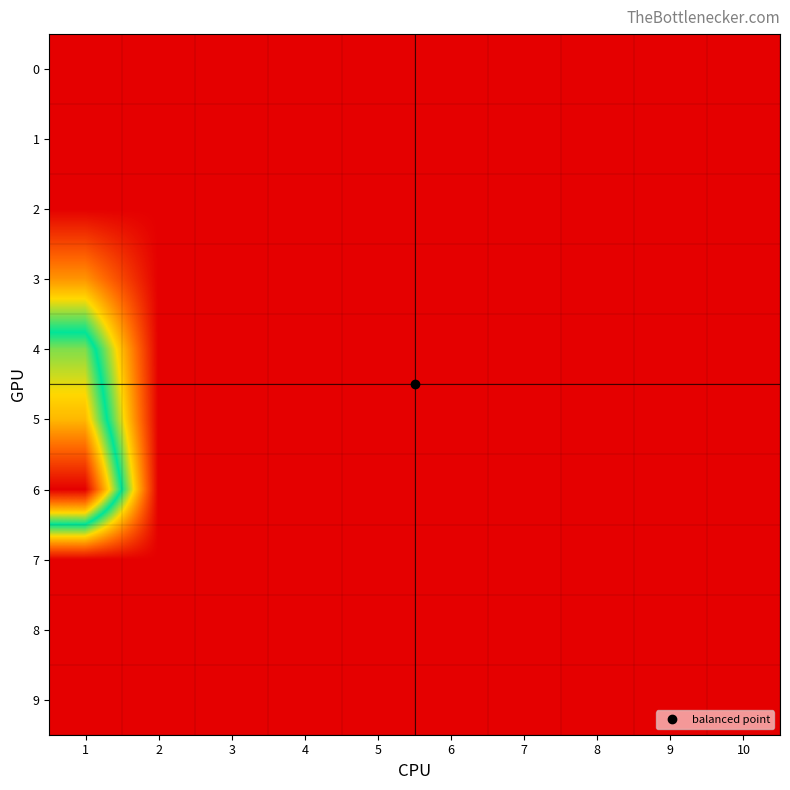

At how many categories does at least one series exceed 8?

1